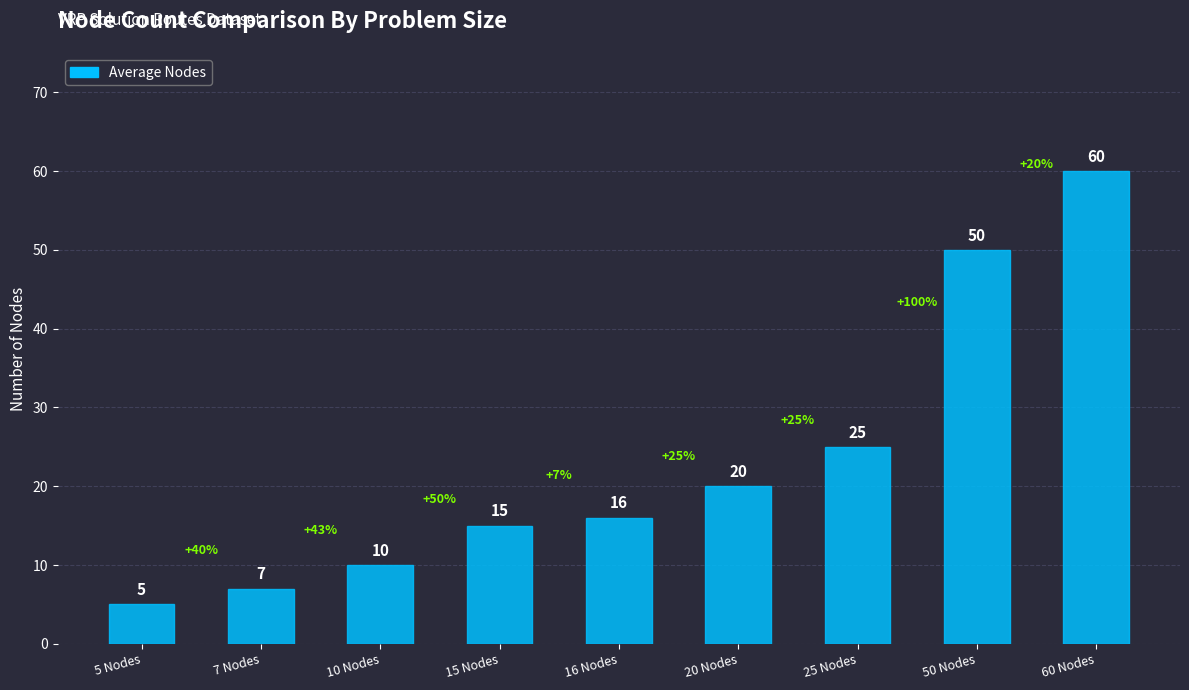

What is the difference between the values at 7 Nodes and 16 Nodes?

9